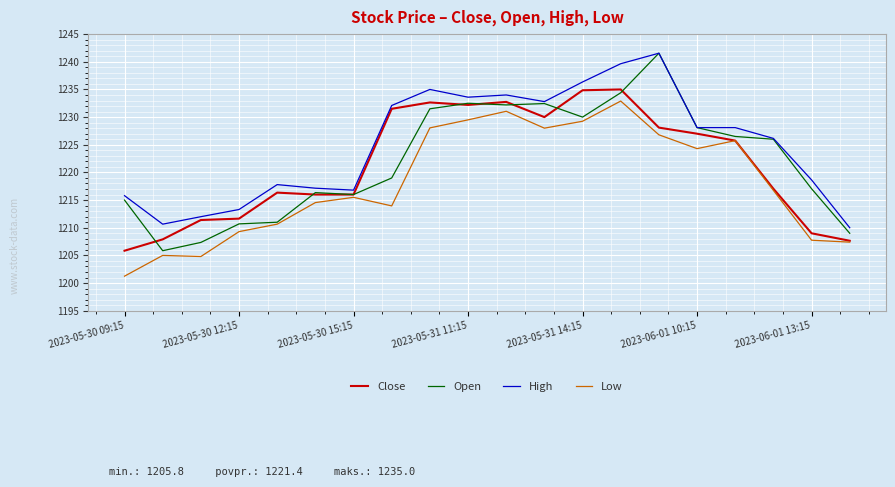

What is the maximum value shown in the chart?

1241.6